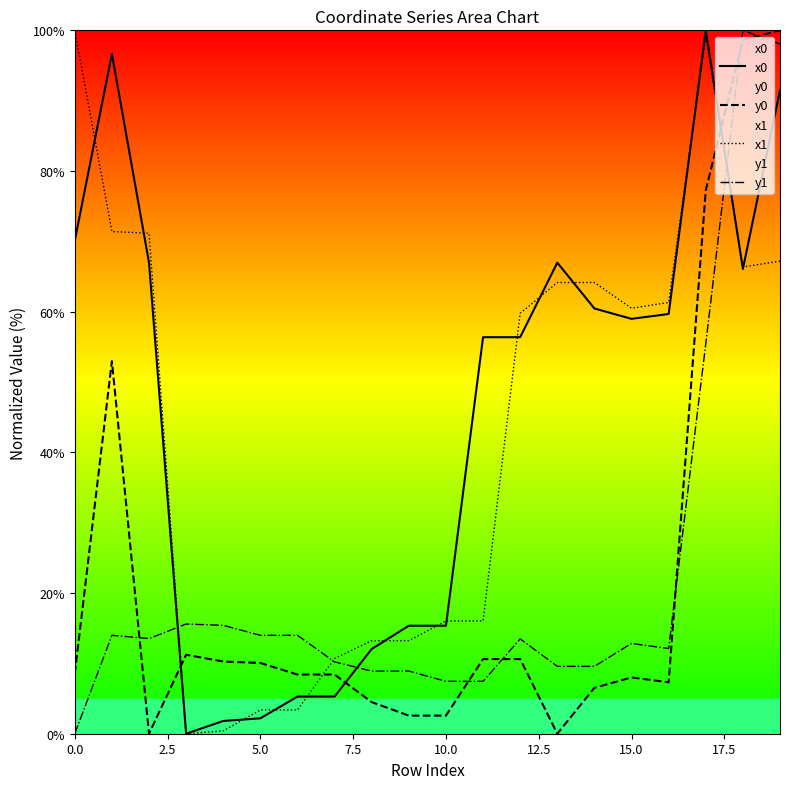

The value of x1 at 15.0 is 60.5. True or false?

True